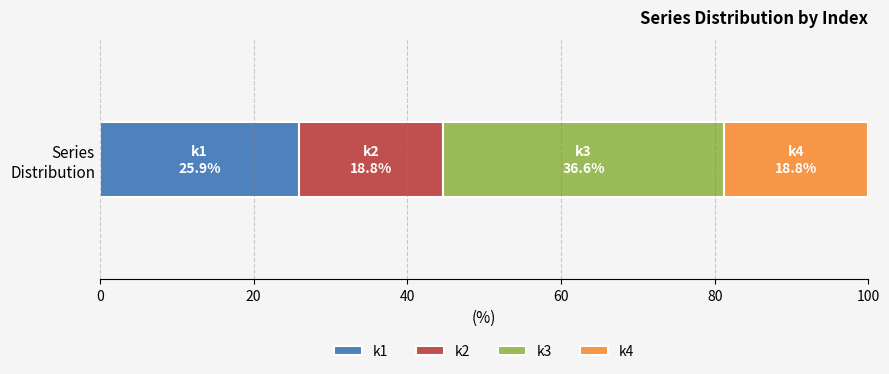

What is the maximum value for k1?

25.9